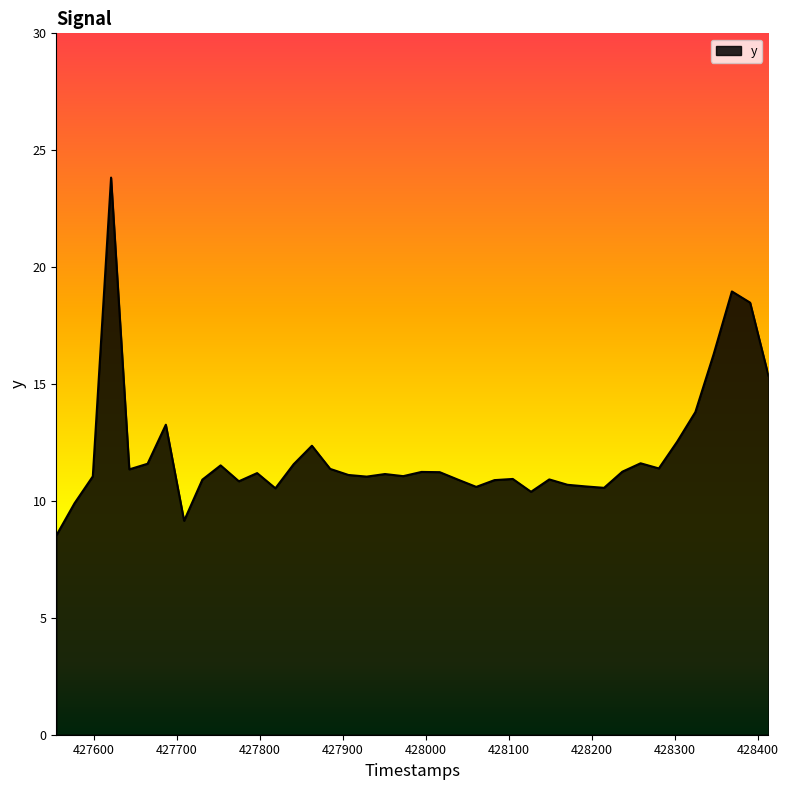

What is the maximum value shown in the chart?

23.8